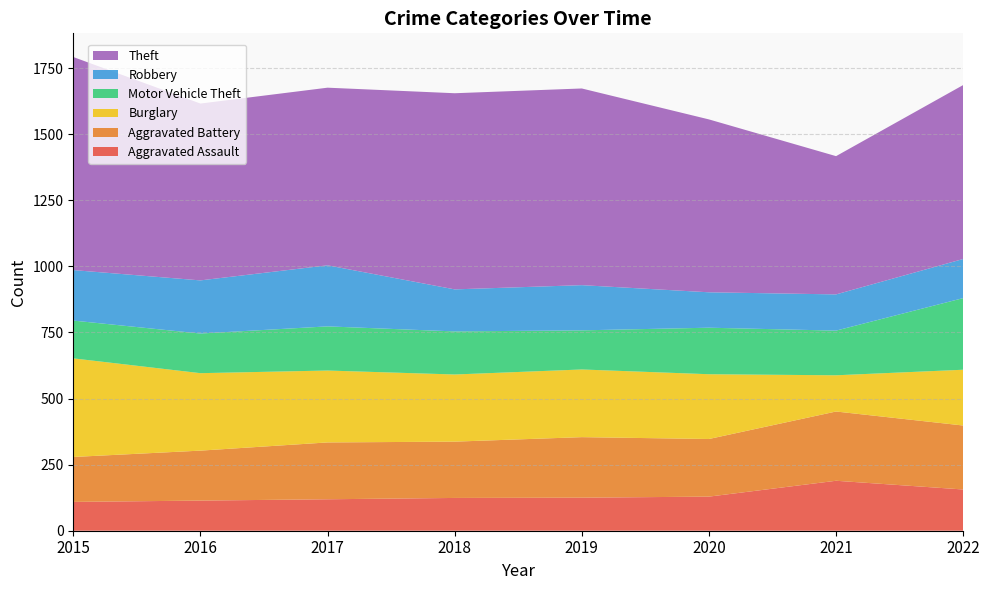

Reading left to right, list all the values displayed in this chart.

Aggravated Assault: 2015=109	2016=114	2017=119	2018=124	2019=125	2020=129	2021=189	2022=156
Aggravated Battery: 2015=170	2016=189	2017=215	2018=213	2019=229	2020=218	2021=262	2022=242
Burglary: 2015=373	2016=293	2017=272	2018=254	2019=256	2020=245	2021=137	2022=211
Motor Vehicle Theft: 2015=143	2016=150	2017=167	2018=163	2019=148	2020=176	2021=169	2022=271
Robbery: 2015=191	2016=201	2017=231	2018=159	2019=171	2020=134	2021=137	2022=148
Theft: 2015=806	2016=669	2017=672	2018=742	2019=744	2020=654	2021=523	2022=658